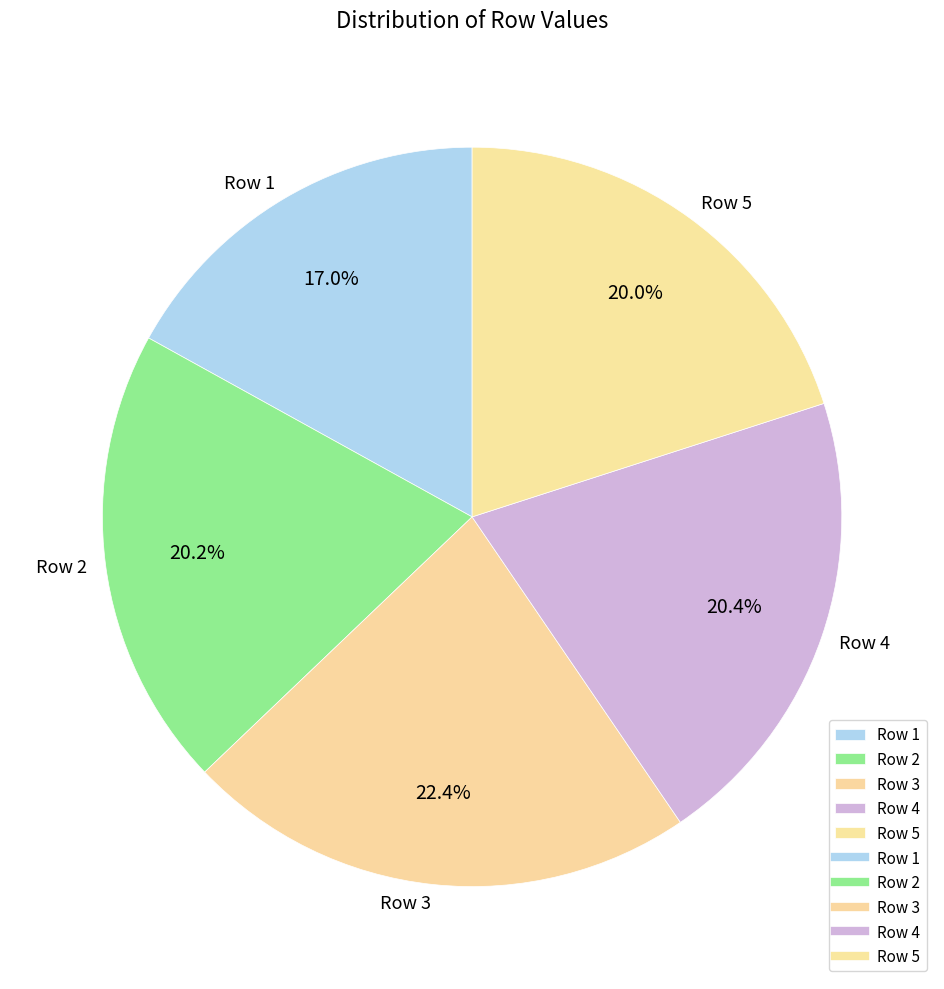

Is it true that Row 3 is 32% of the pie?

False